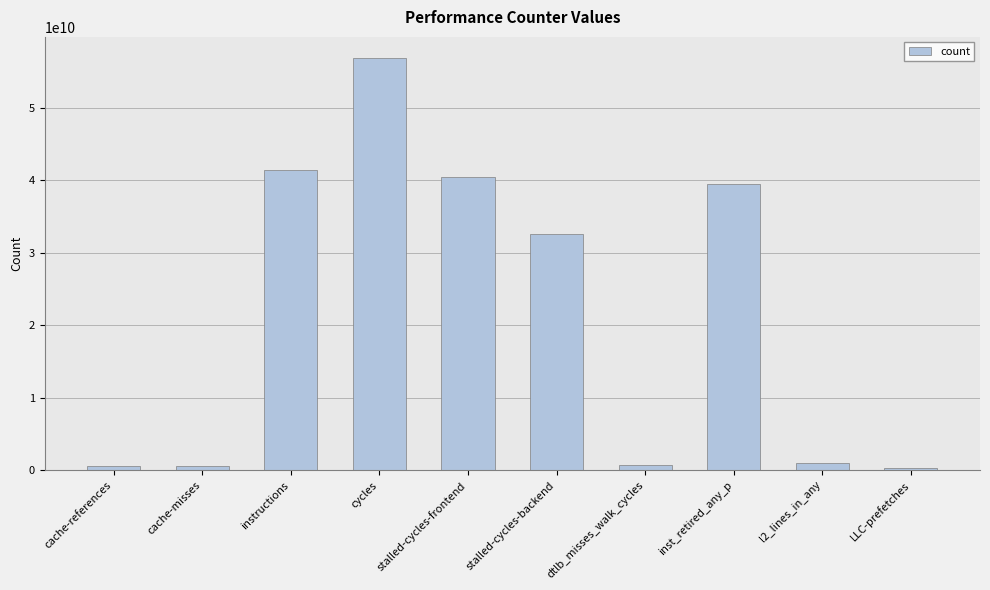

What is the value of the 4th bar from the left?

56943984847